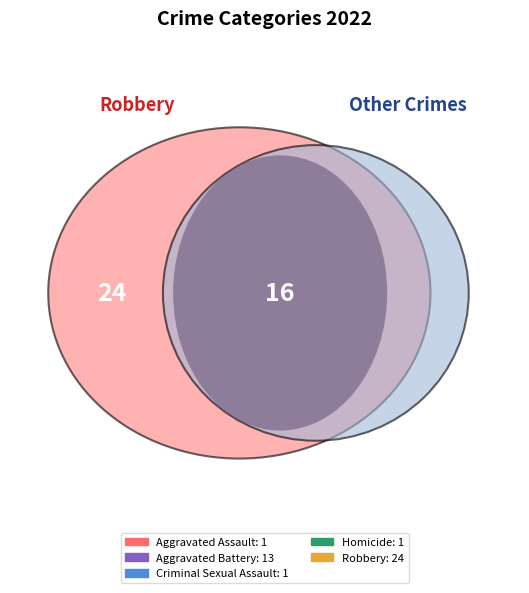

To the nearest percent, what portion does Homicide represent?

2%